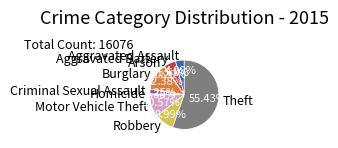

Which has a higher value, Motor Vehicle Theft or Burglary?

Burglary